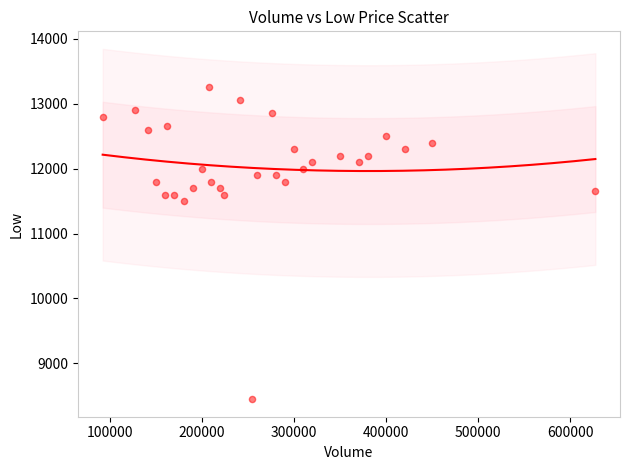

What Y value in the scatter plot is closest to 10850?

11500